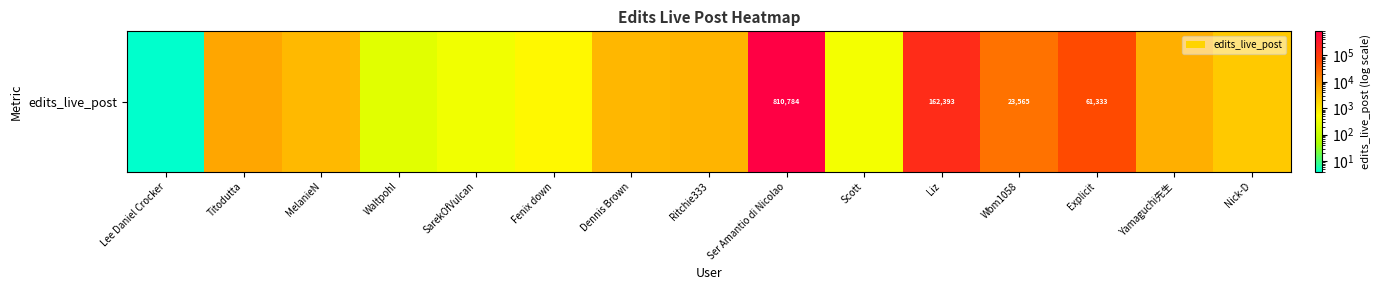

Rank the categories by value from lowest to highest.

Lee Daniel Crocker, Waltpohl, SarekOfVulcan, Scott, Fenix down, Nick-D, MelanieN, Dennis Brown, Ritchie333, Yamaguchi先生, Titodutta, Wbm1058, Explicit, Liz, Ser Amantio di Nicolao